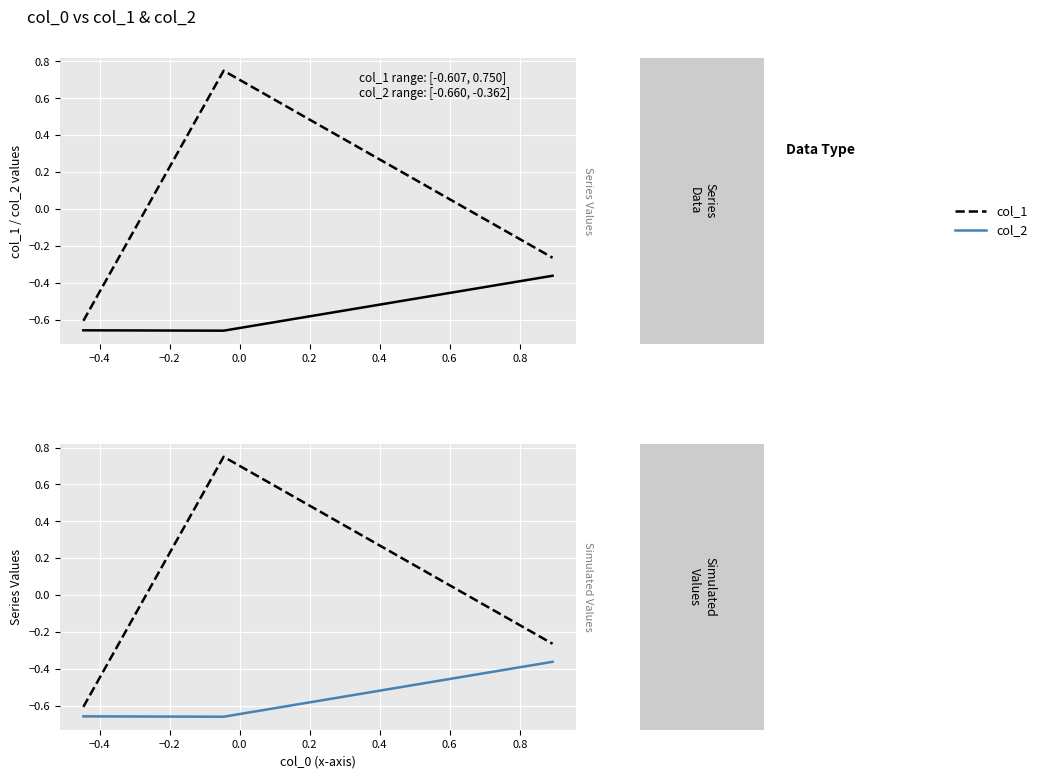

What is the value of the col_1 point at the 1st from the left?

-0.6